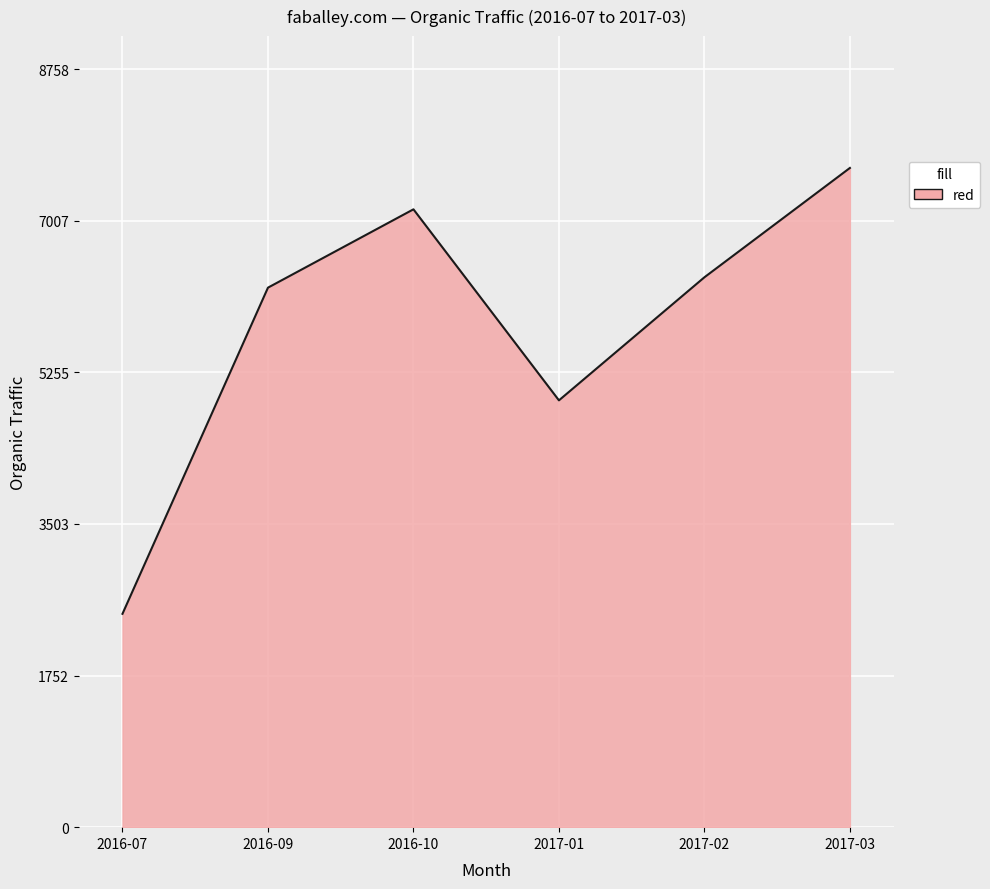

What is the smallest value displayed?

2465